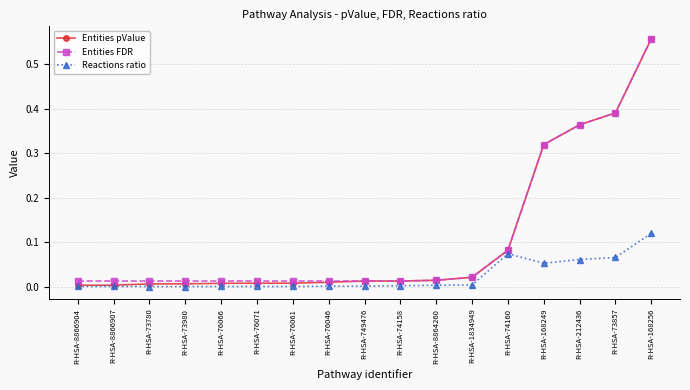

Which series has the widest spread of values?

Entities pValue